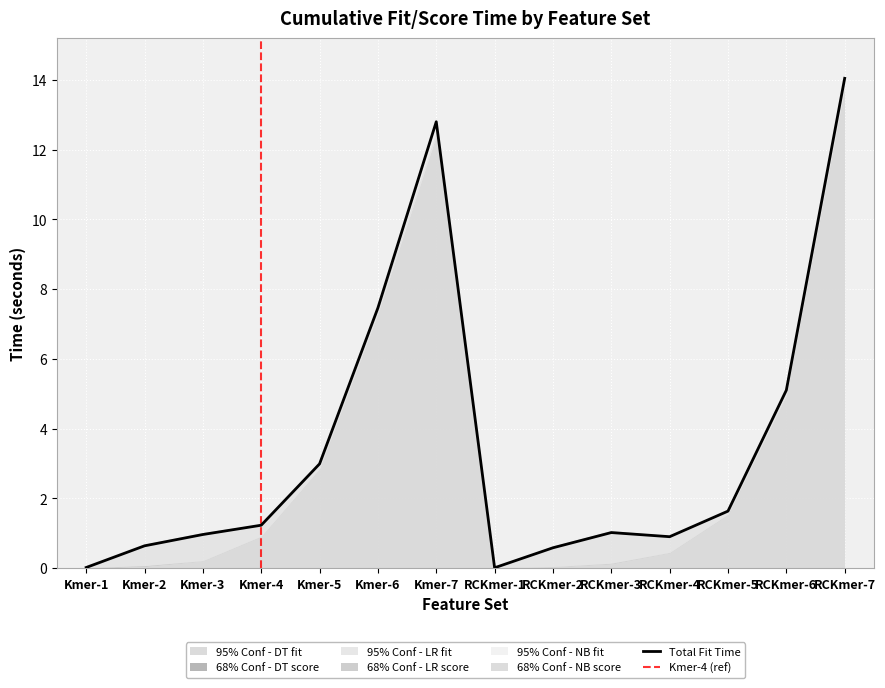

Count the number of categories in the chart.

14